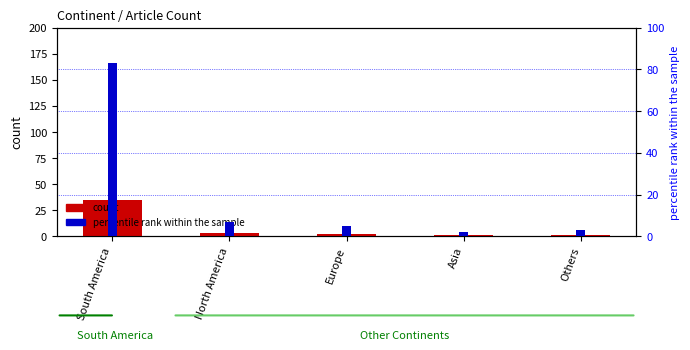

At how many categories does at least one series exceed 43?

1